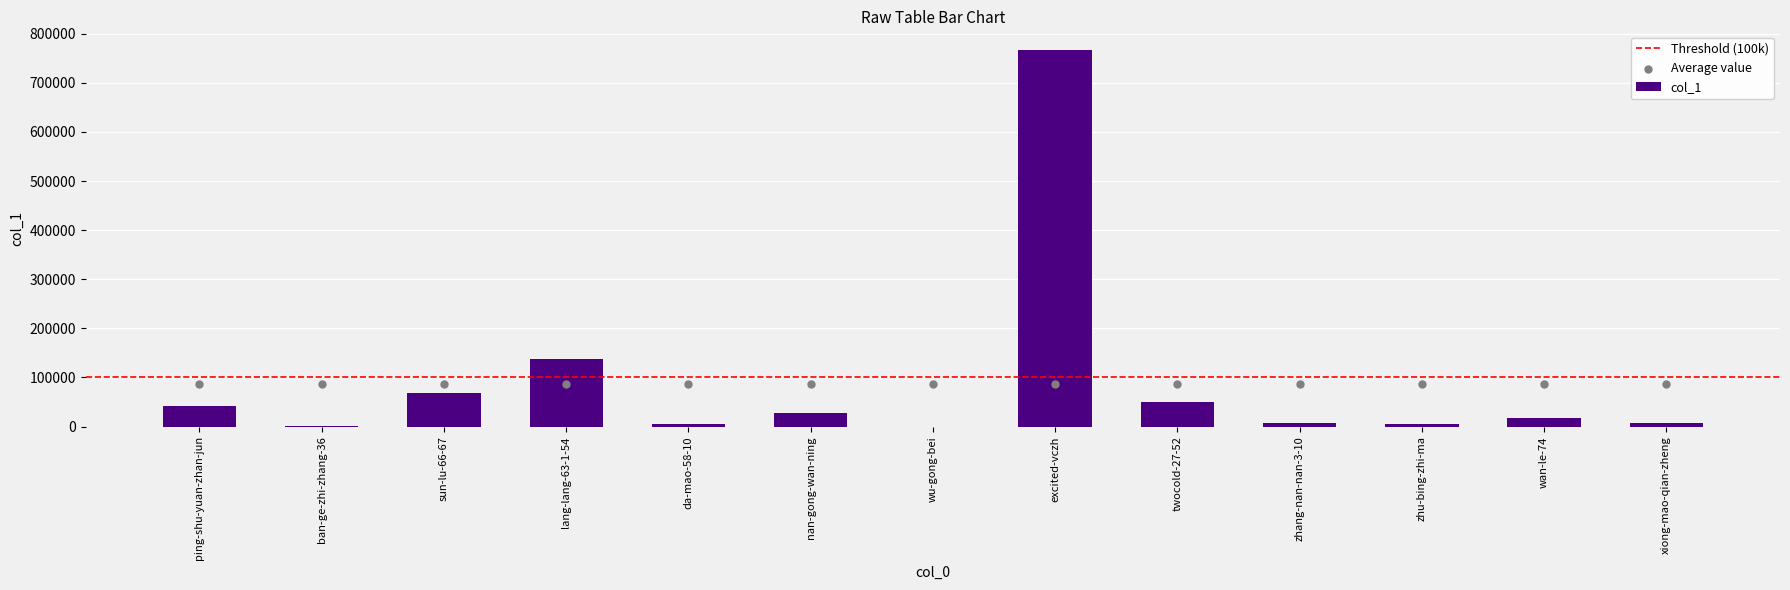

Between nan-gong-wan-ning and sun-lu-66-67, which is larger?

sun-lu-66-67